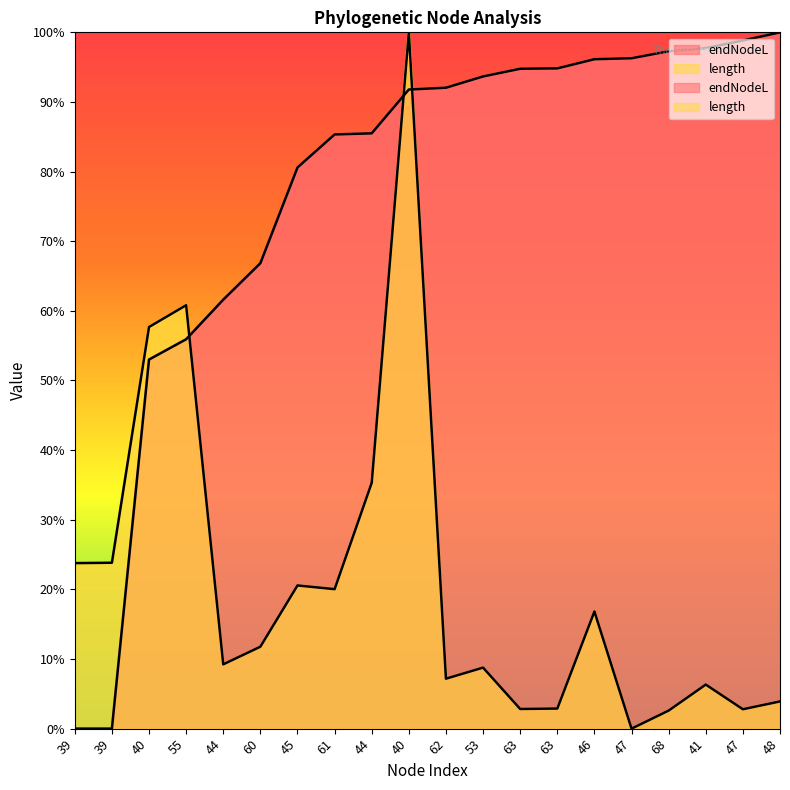

What is the maximum value shown in the chart?

100.0